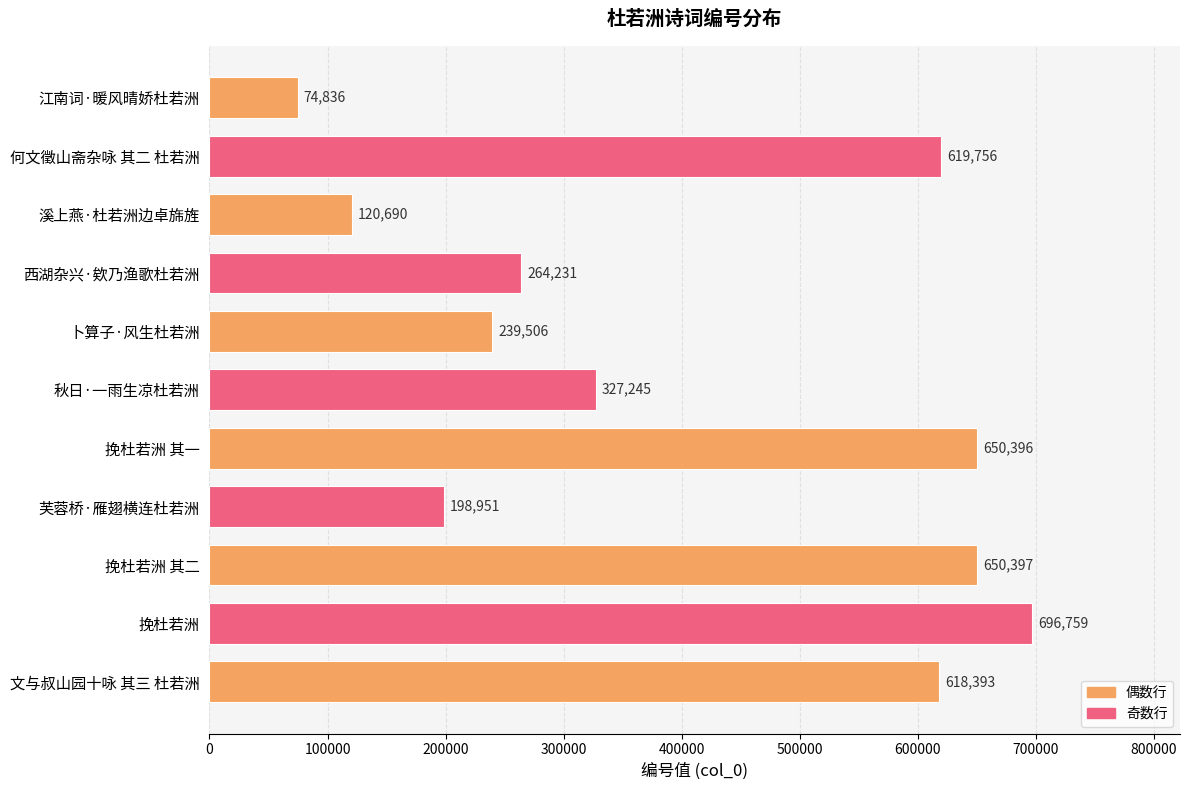

How many bars are there in total?

11